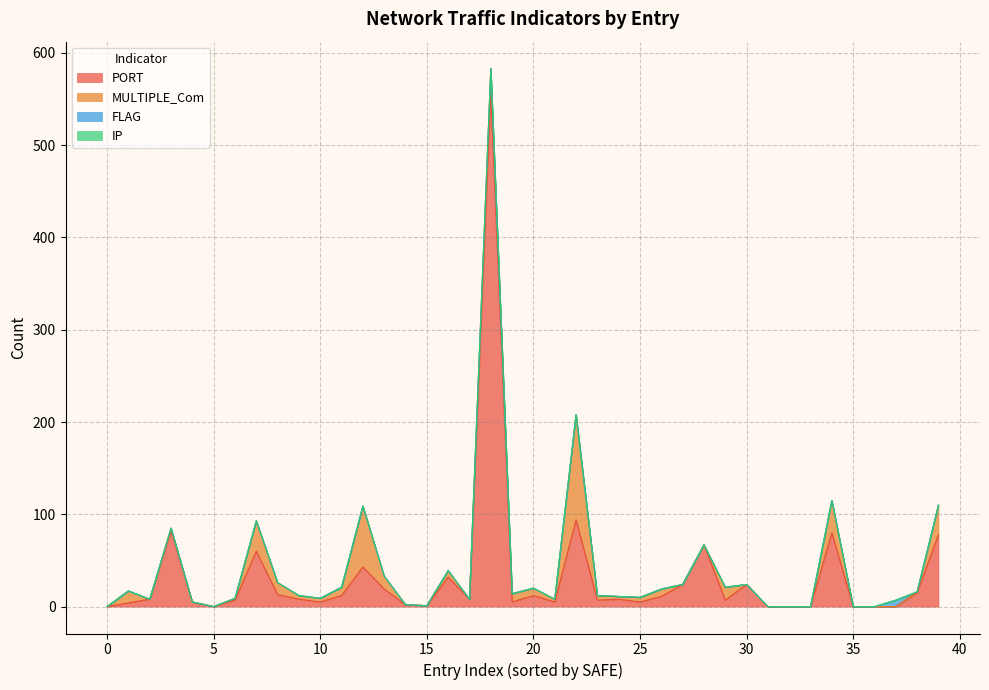

Is it true that IP equals 0 at 22?

True